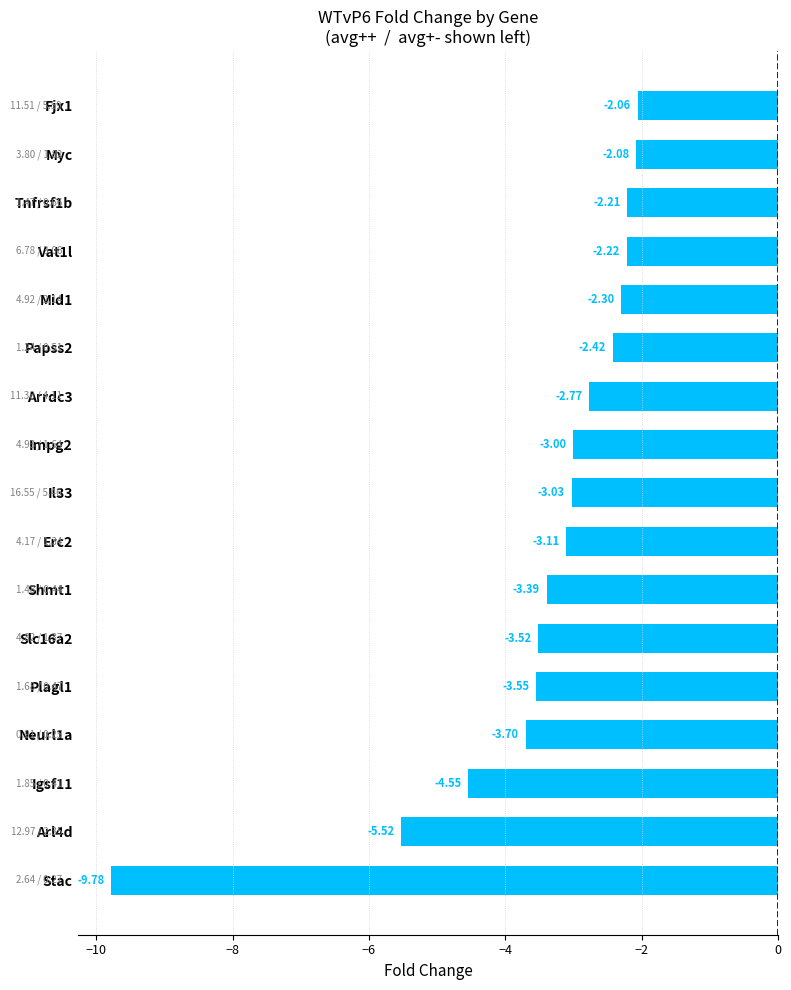

Rank the categories by value from lowest to highest.

Stac, Arl4d, Igsf11, Neurl1a, Plagl1, Slc16a2, Shmt1, Erc2, Il33, Impg2, Arrdc3, Papss2, Mid1, Vat1l, Tnfrsf1b, Myc, Fjx1